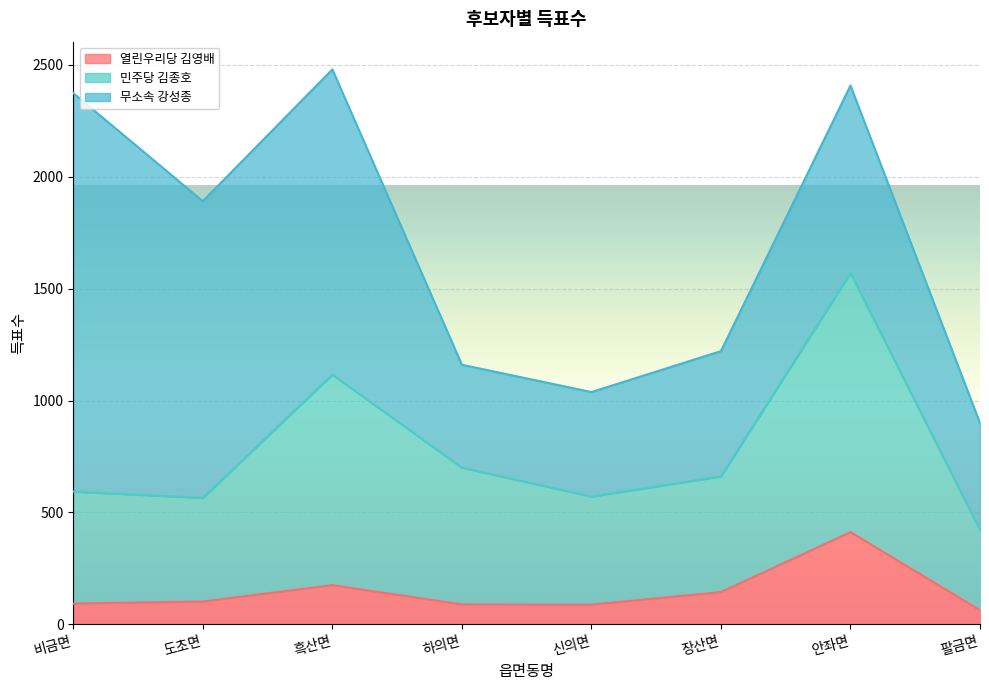

How many interior local valleys does the 민주당 김종호 series have?

2